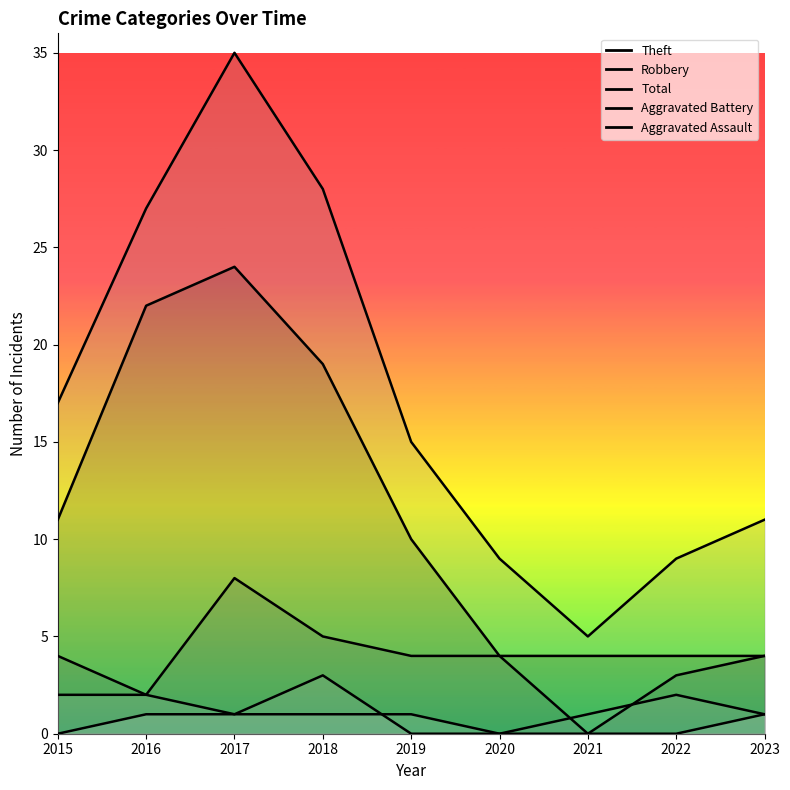

Between 2017 and 2019, which is larger?

2017